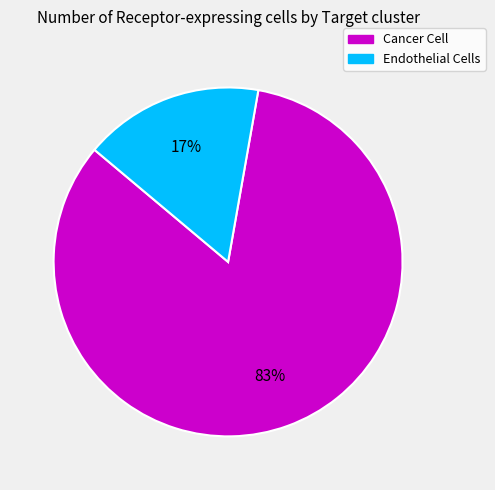

Count the number of slices in the pie.

2